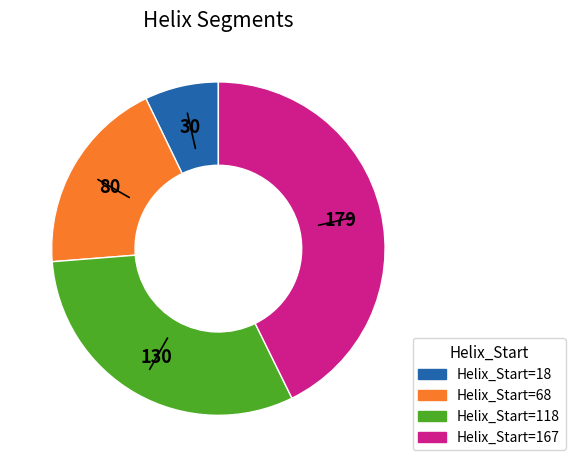

Is there a majority slice in this chart?

No